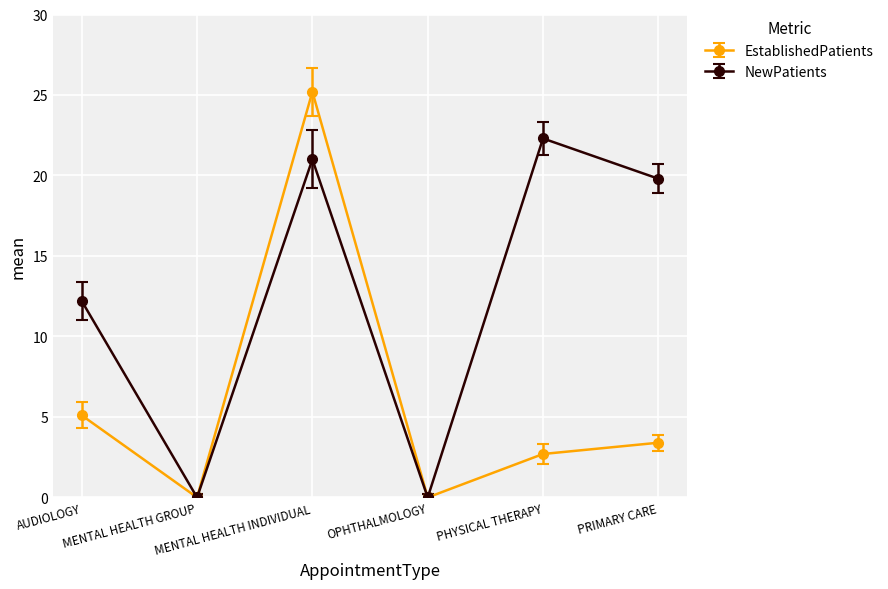

In NewPatients, how many points are higher than both neighbors (excluding endpoints)?

2